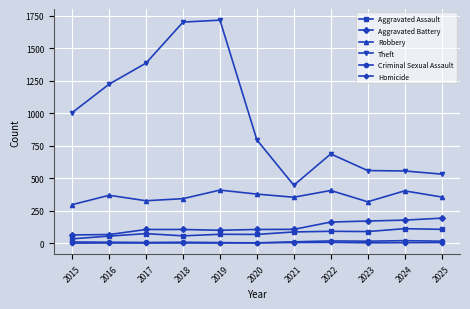

True or false: Aggravated Battery and Criminal Sexual Assault cross at least once.

False